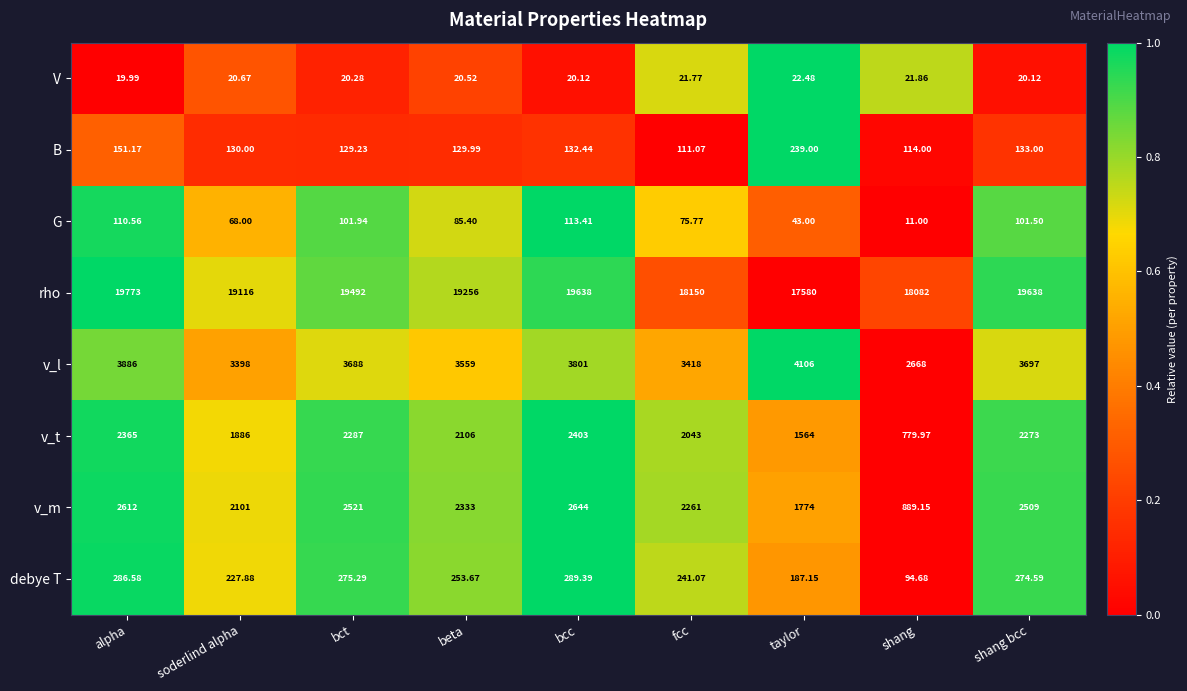

Between bct and shang bcc, which series saw the biggest shift?

rho